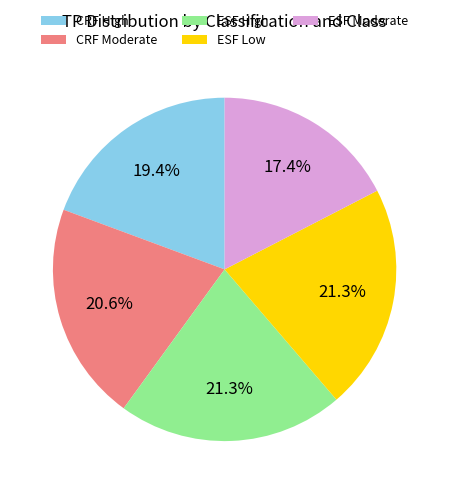

To the nearest percent, what is the difference between the largest and smallest slice percentages?

4%